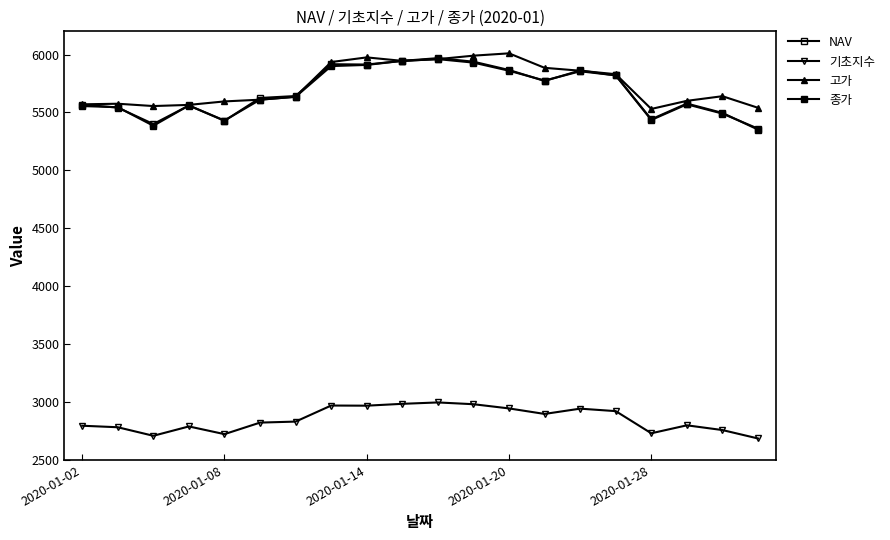

True or false: 종가 and NAV intersect in this chart.

True